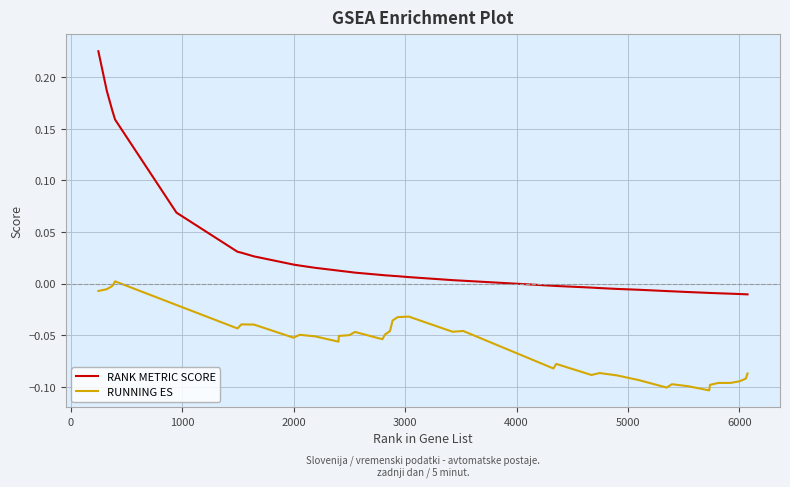

Which series has the largest total across all categories?

RANK METRIC SCORE